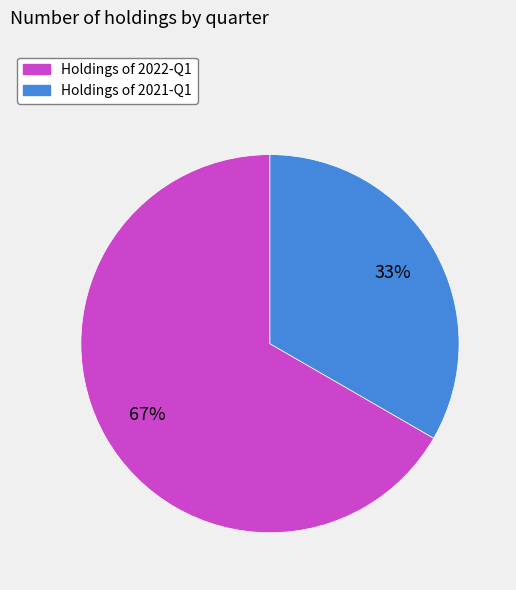

The Holdings of 2022-Q1 slice represents 67% of the pie. True or false?

True